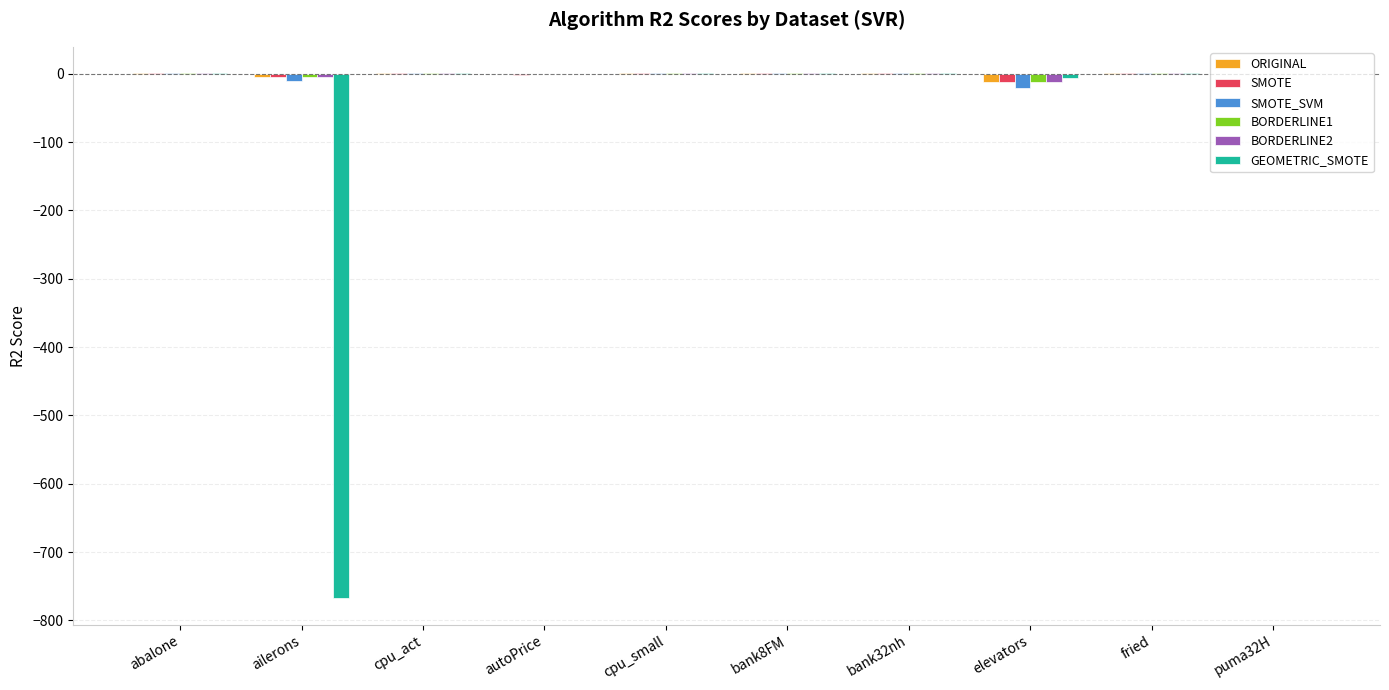

What is the sum of all ORIGINAL values?

-12.8